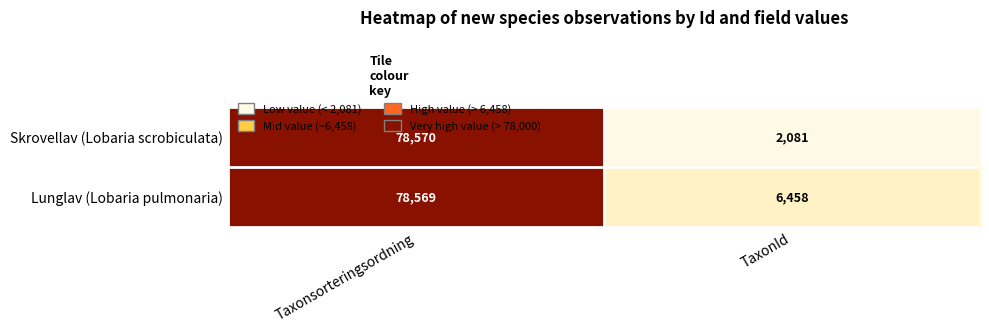

What is the total value across all series at TaxonId?

8539